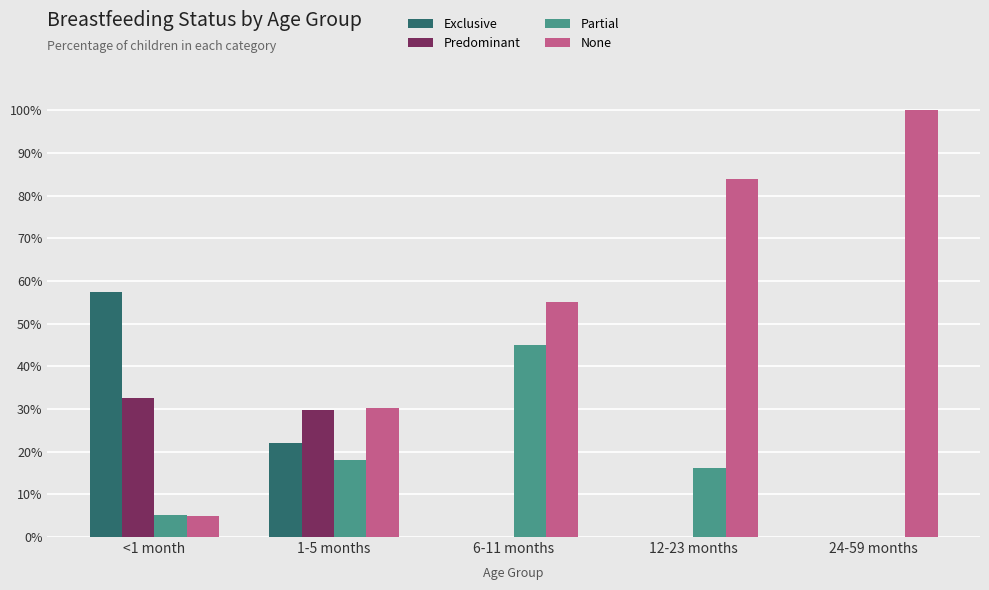

True or false: Exclusive has a value of 0.4 at 24-59 months.

False